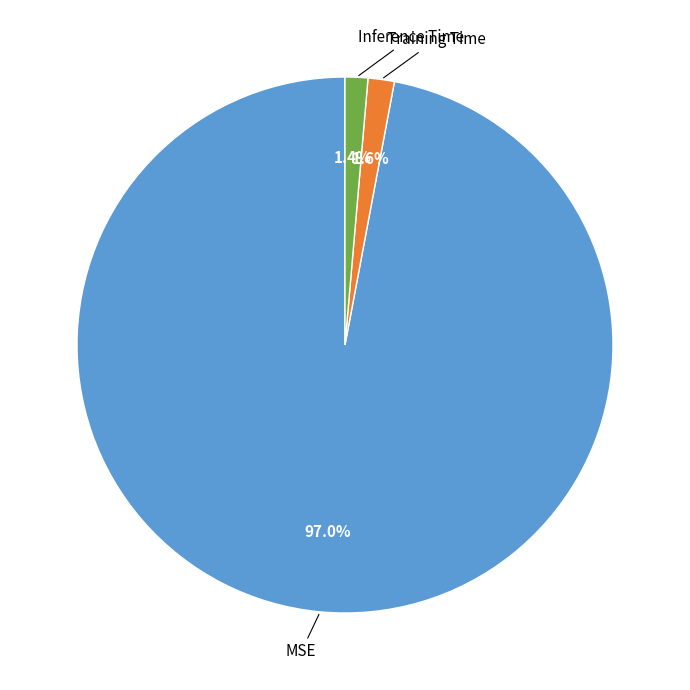

To the nearest percent, what percentage of the pie is Training Time?

2%